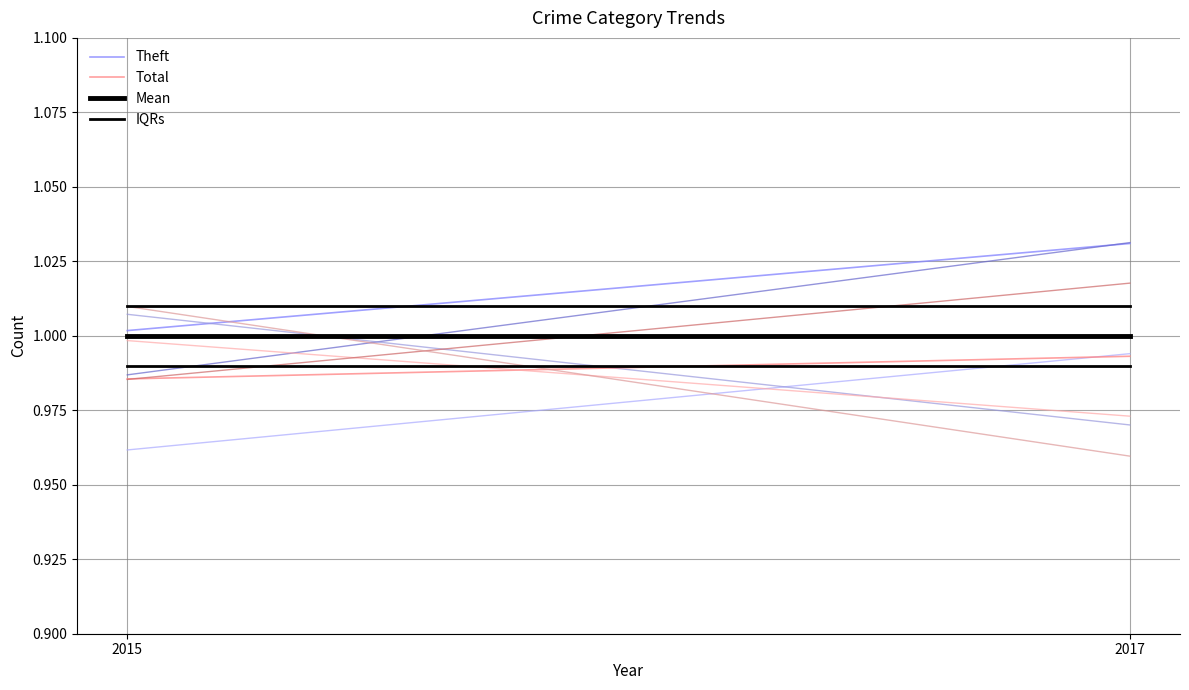

Between 2015 and 2017, which series saw the biggest shift?

Theft